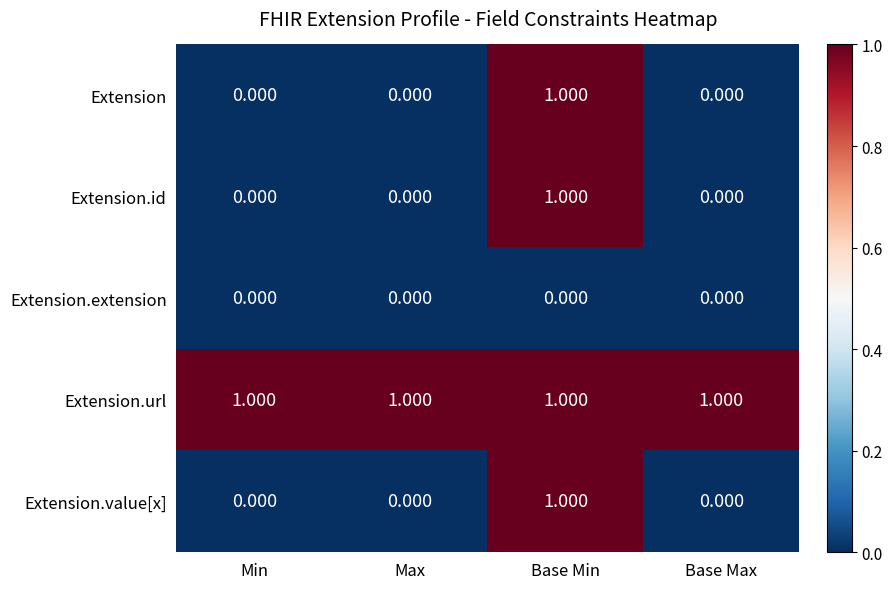

At which category is the sum across all series the highest?

Base Min